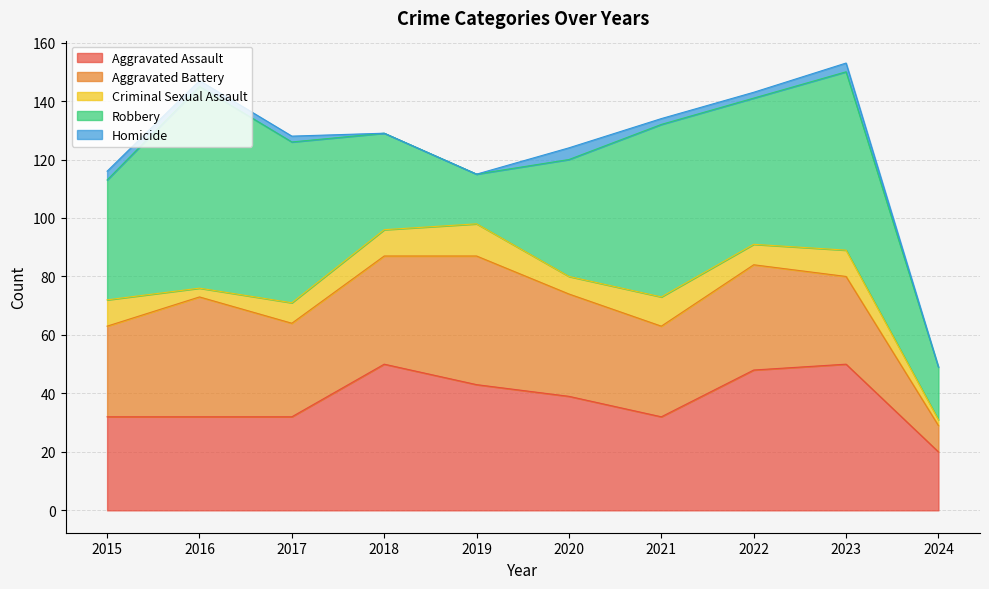

The value of Criminal Sexual Assault at 2022 is 7. True or false?

True